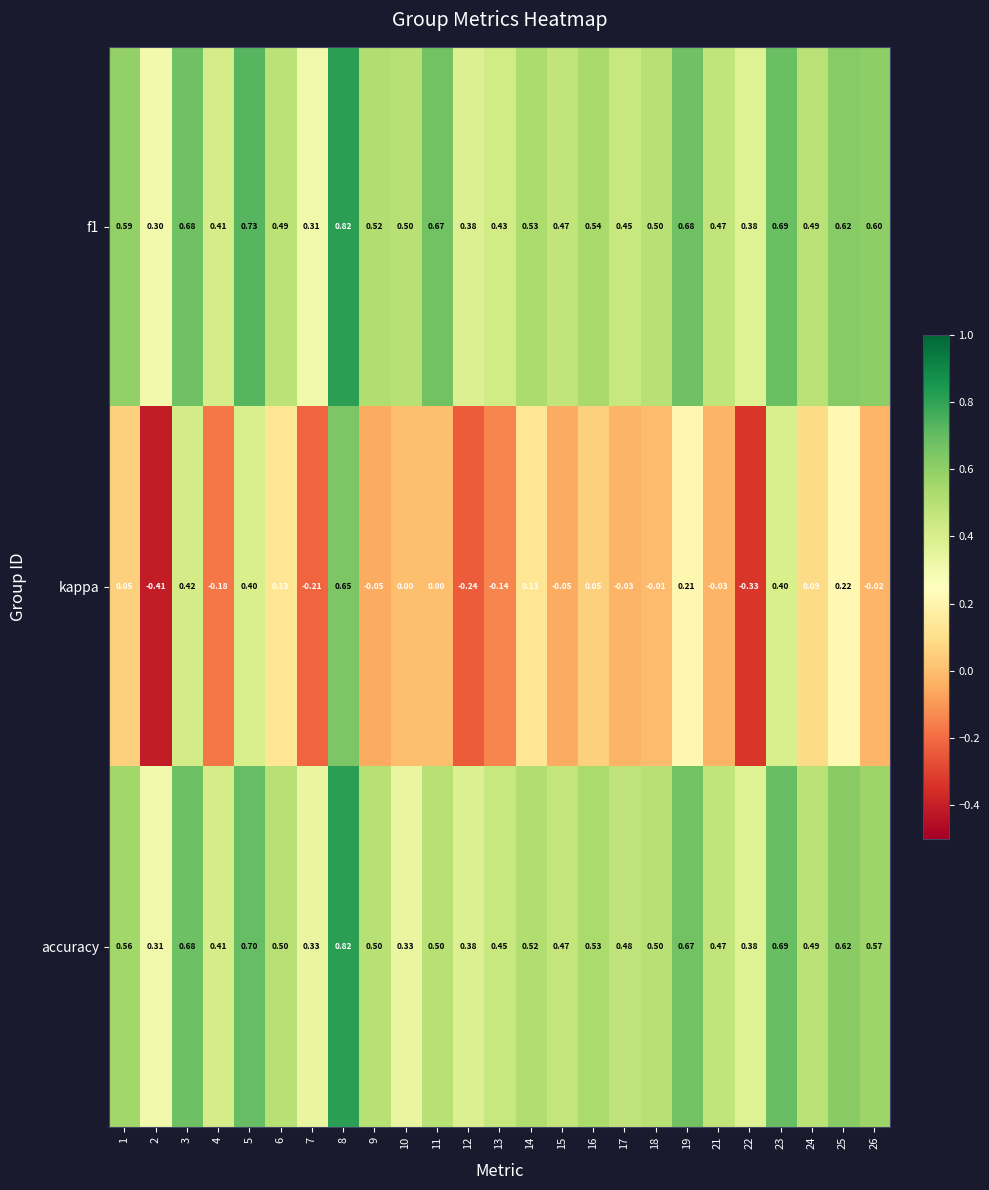

Between 2 and 23, which series saw the biggest shift?

kappa